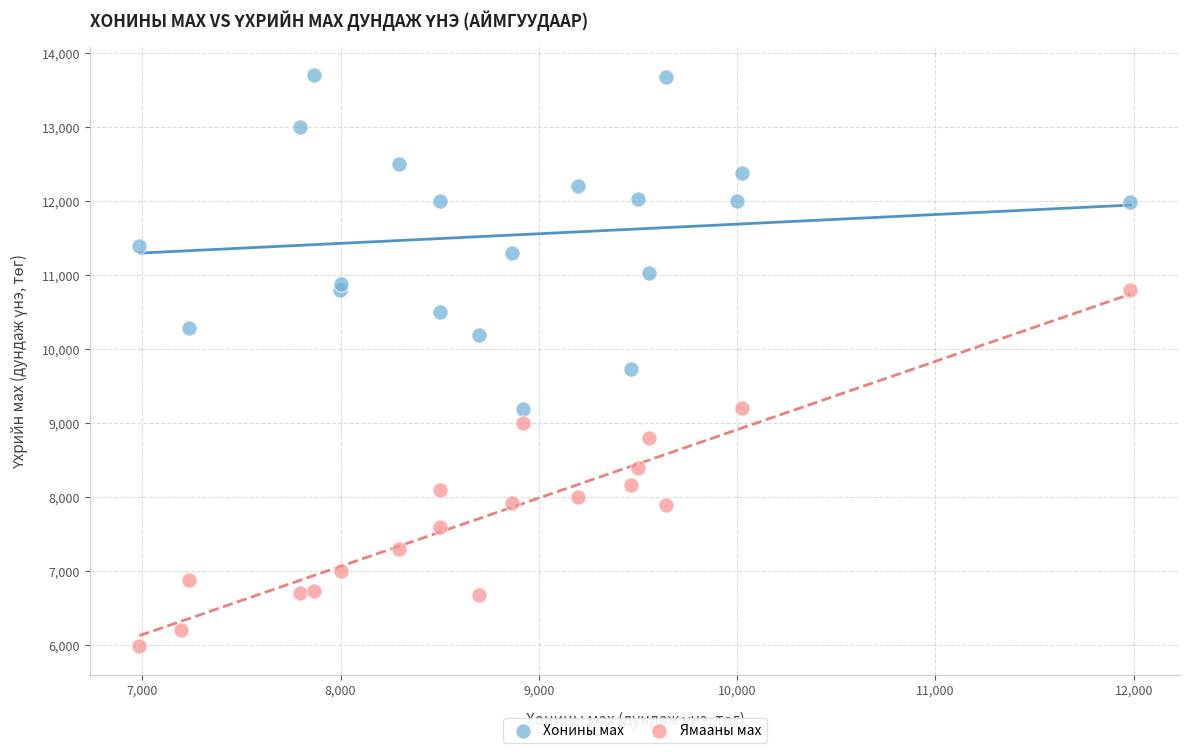

Which series contains the lowest Y value?

Ямааны мах